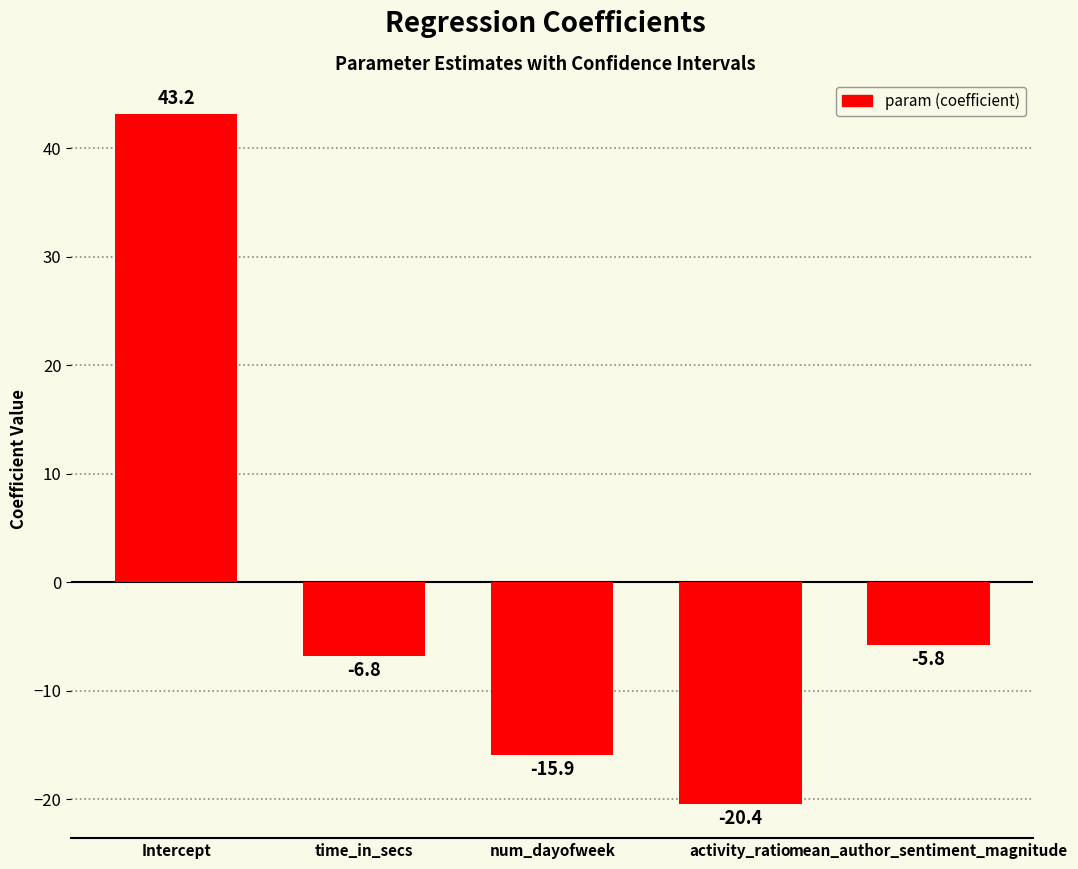

What is the sum of the values at num_dayofweek and activity_ratio?

-36.3